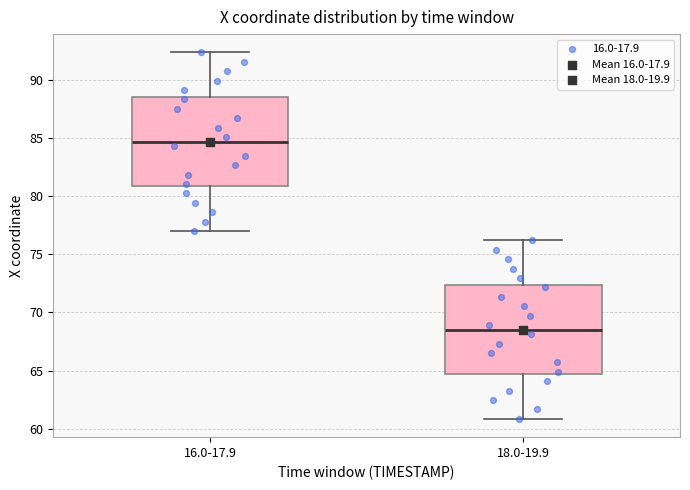

Which box has the highest median line?

16.0-17.9